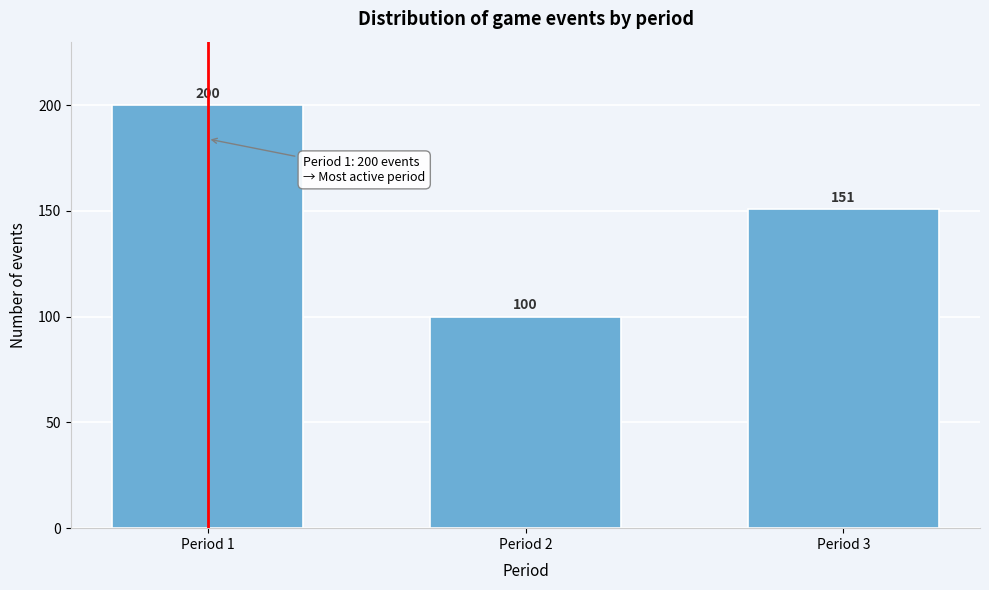

Reading left to right, transcribe all the data shown in this chart.

200	100	151